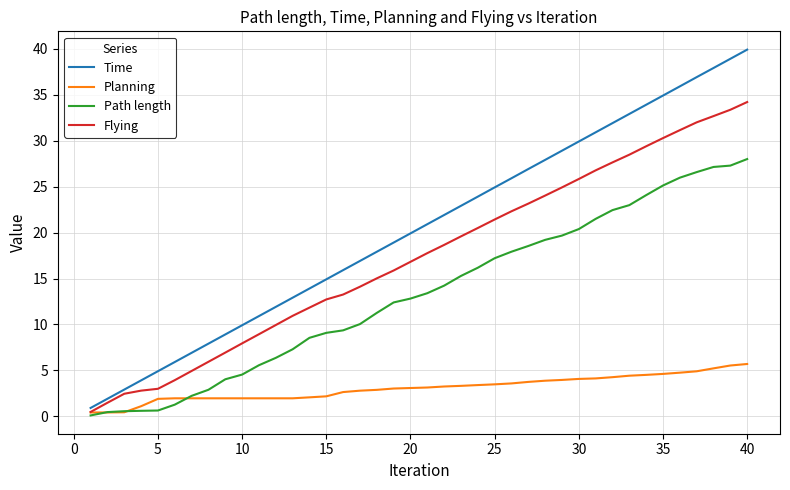

Rank the series by their maximum value, from lowest to highest.

Planning, Path length, Flying, Time